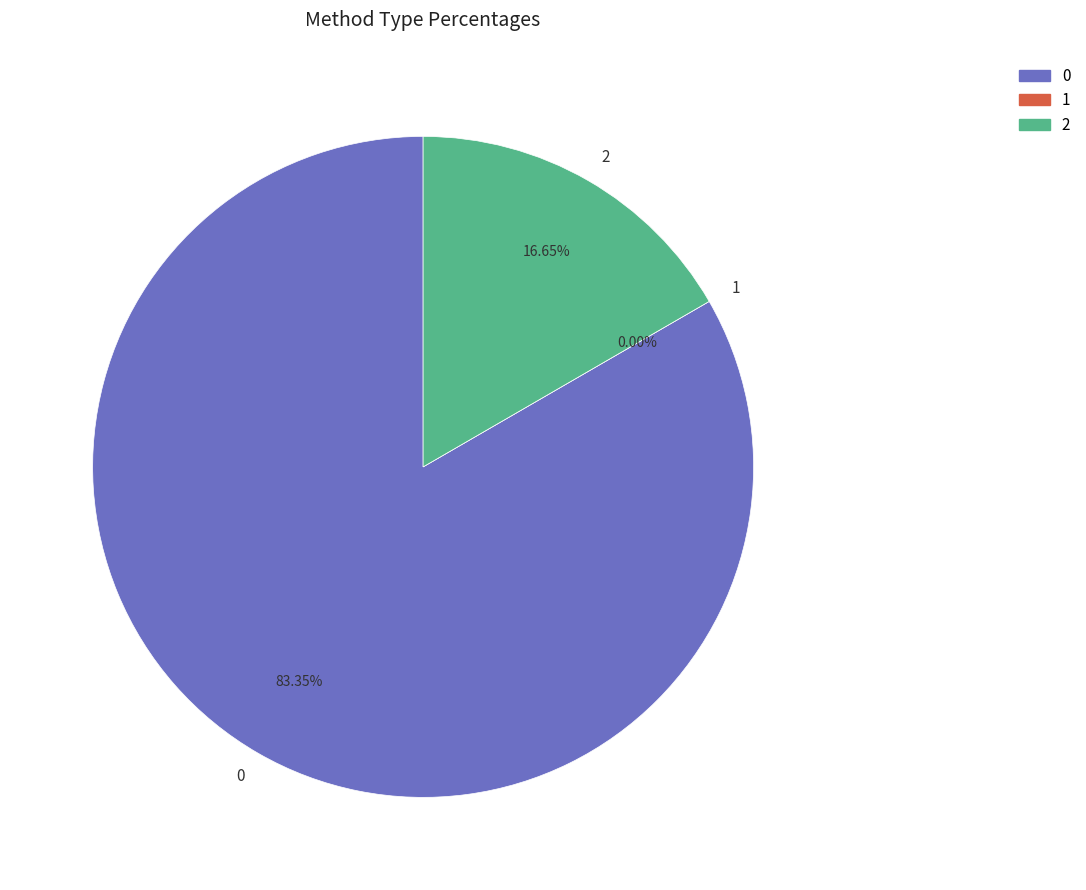

To the nearest percent, what is the difference between the 2 and 0 slice percentages?

67%